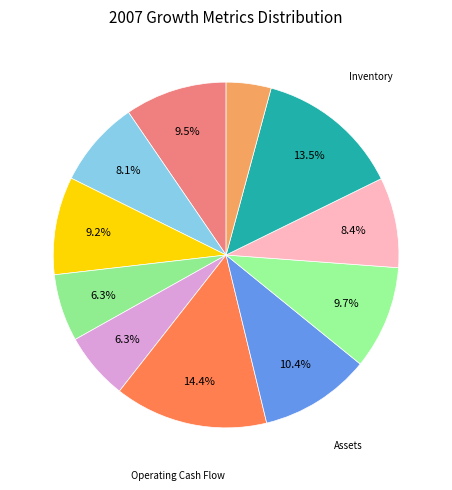

How many segments does this pie chart have?

11